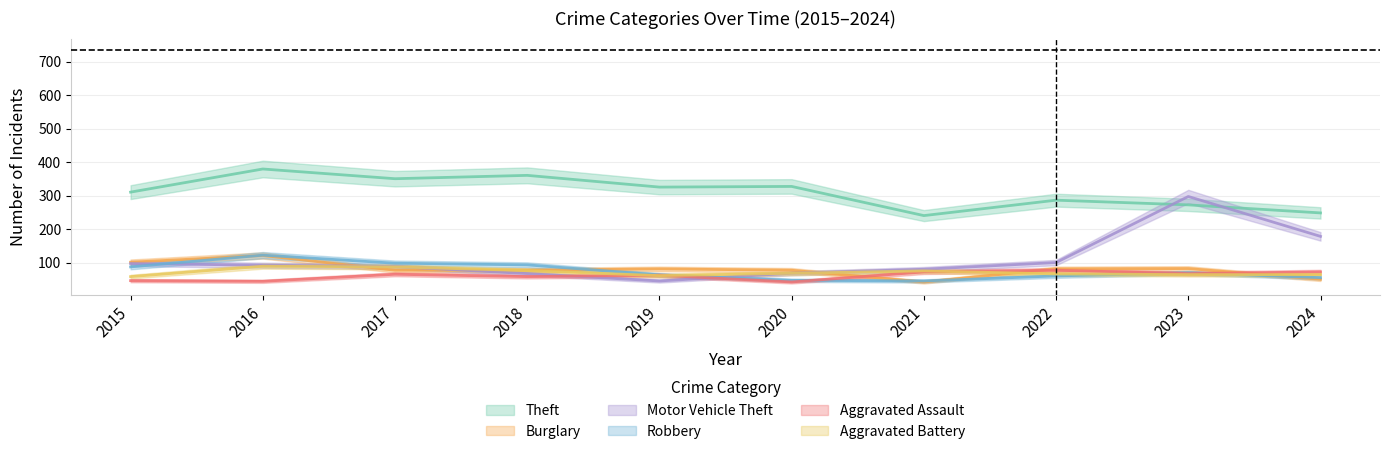

At which label does Robbery reach its peak?

2016